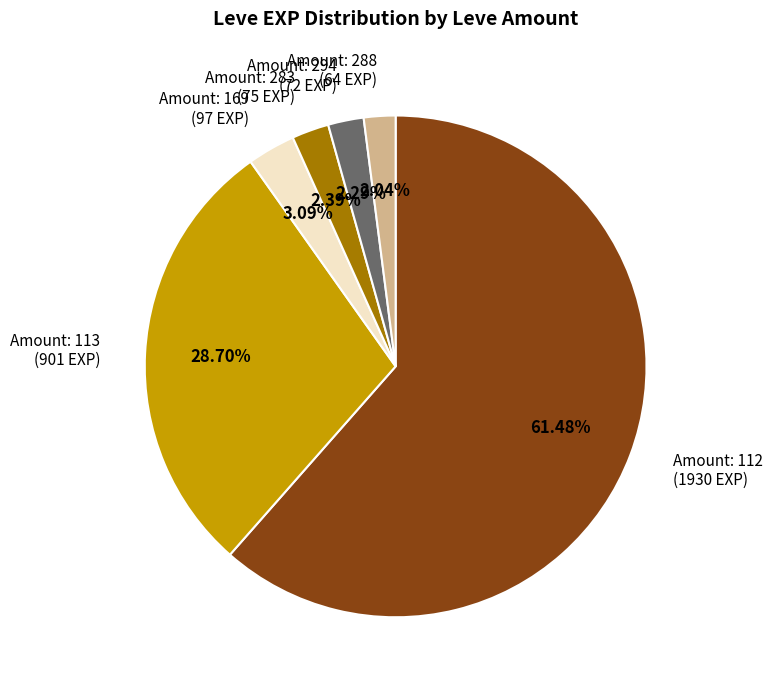

Between Amount: 169 (97 EXP) and Amount: 112 (1930 EXP), which is larger?

Amount: 112 (1930 EXP)